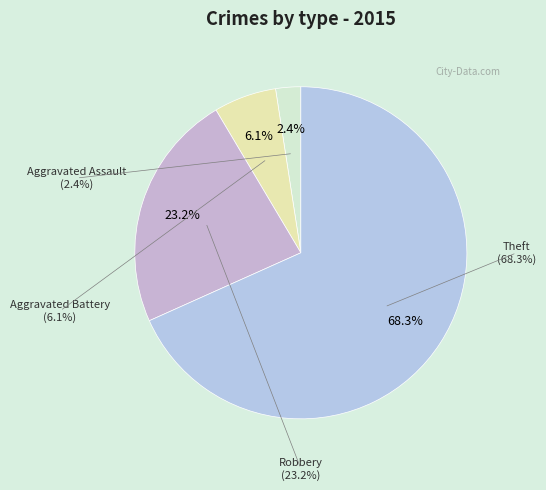

Count the number of slices in the pie.

4